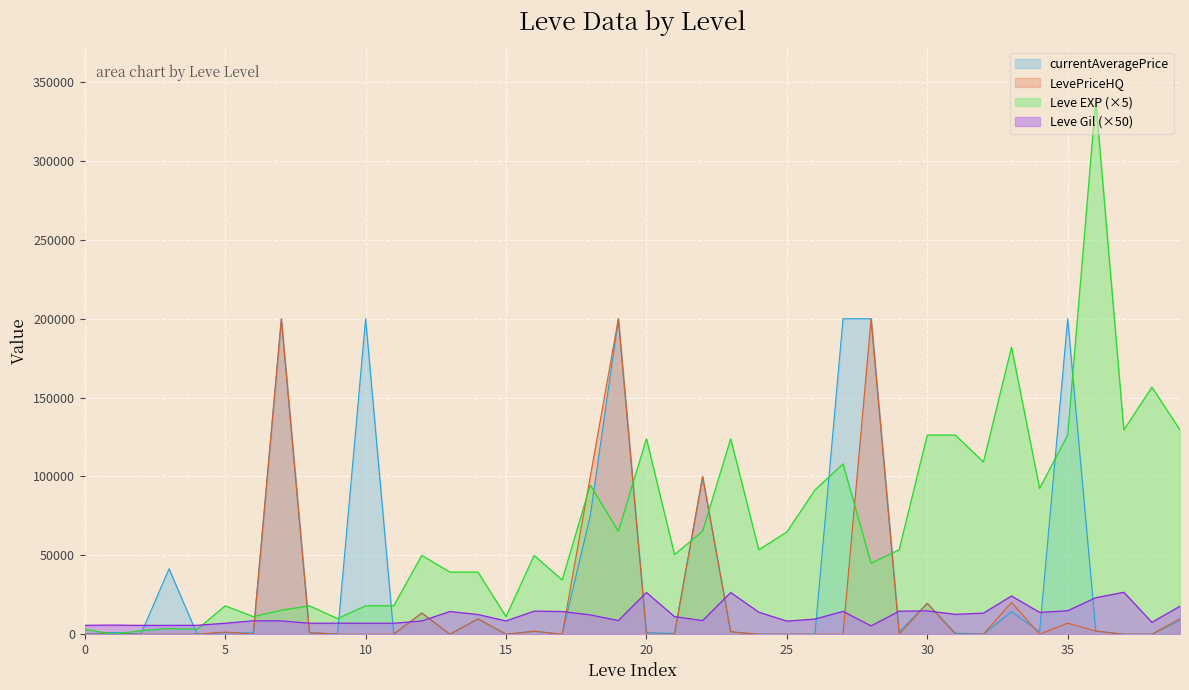

How many data points in Leve Gil are less than 11150?

20